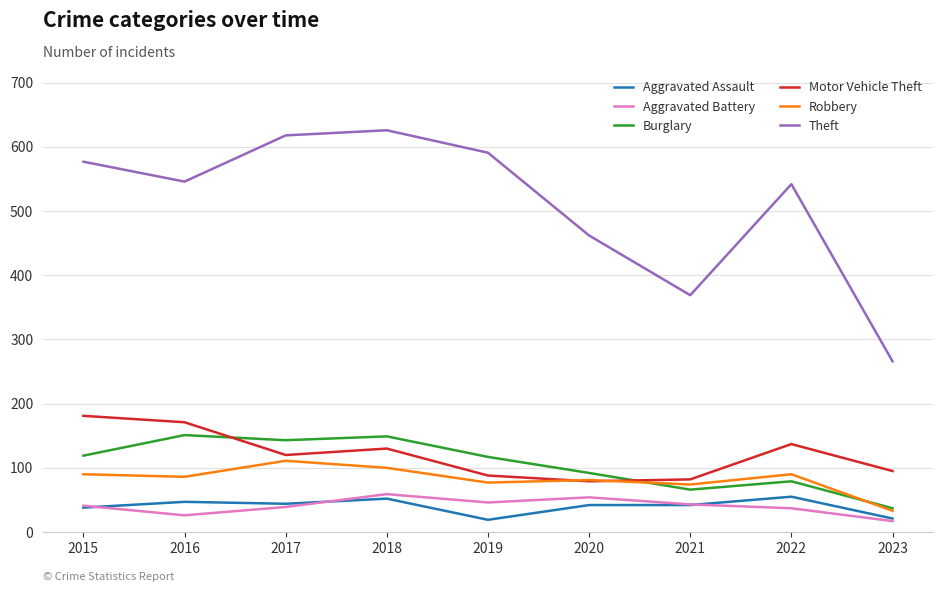

At which category is the sum across all series the highest?

2018